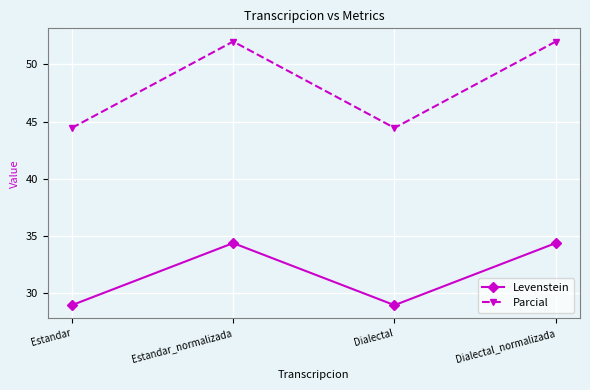

Reading right to left, list all the values displayed in this chart.

Levenstein: 34.4	28.9	34.4	28.9
Parcial: 52.0	44.4	52.0	44.4